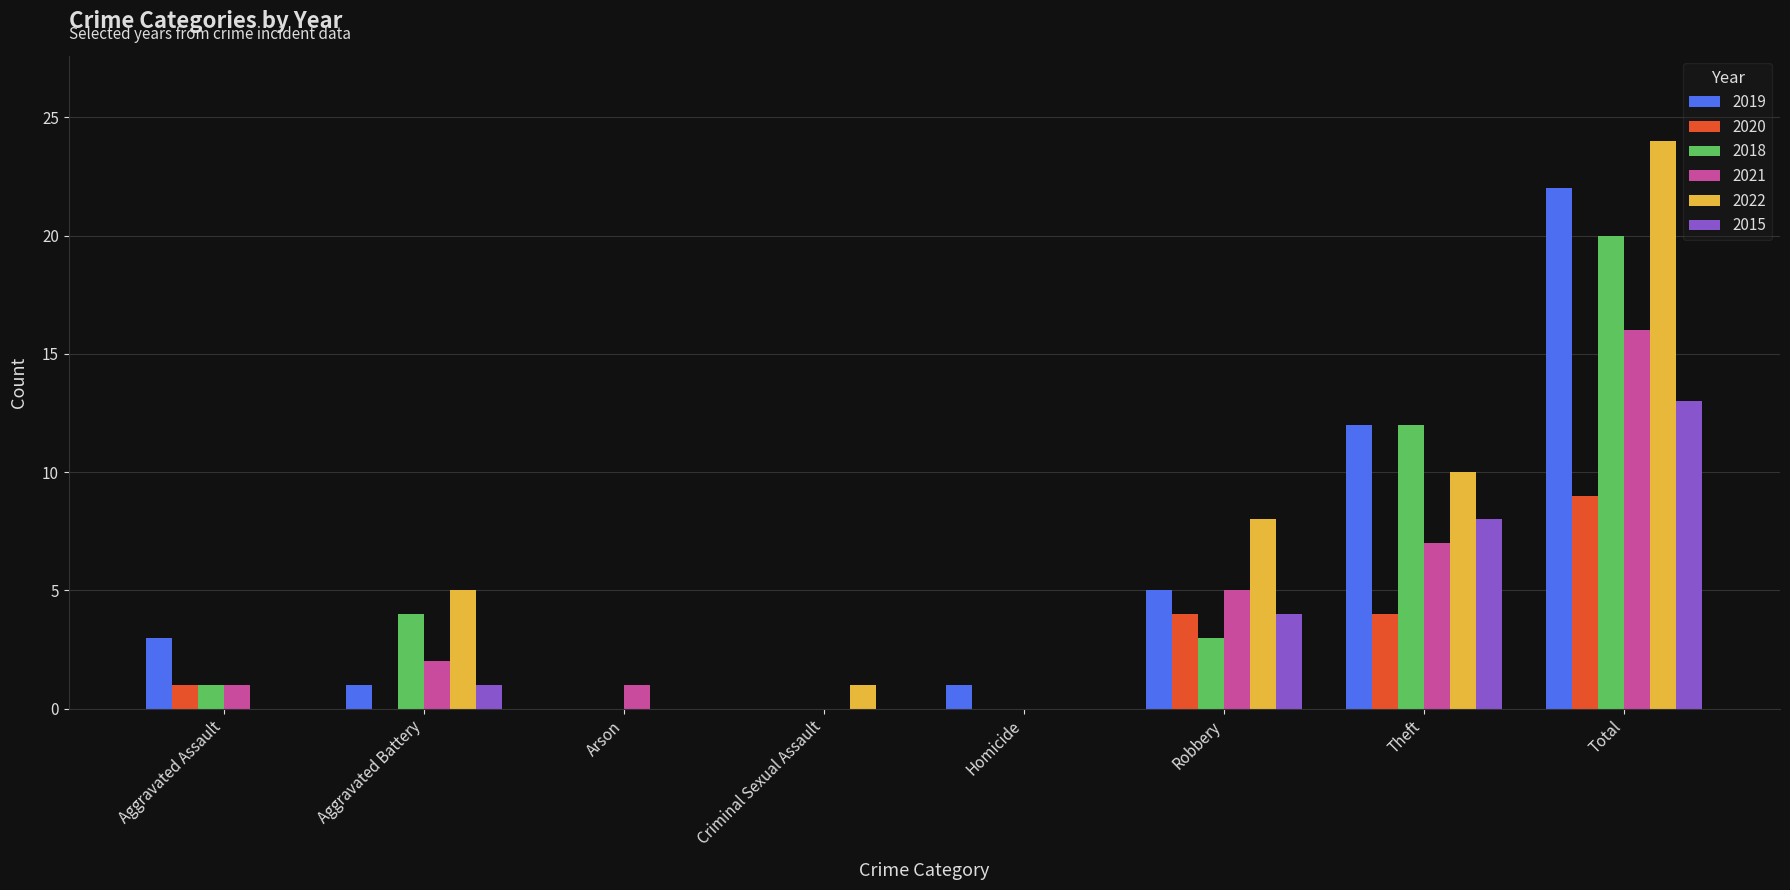

Does the chart contain stacked bars?

No